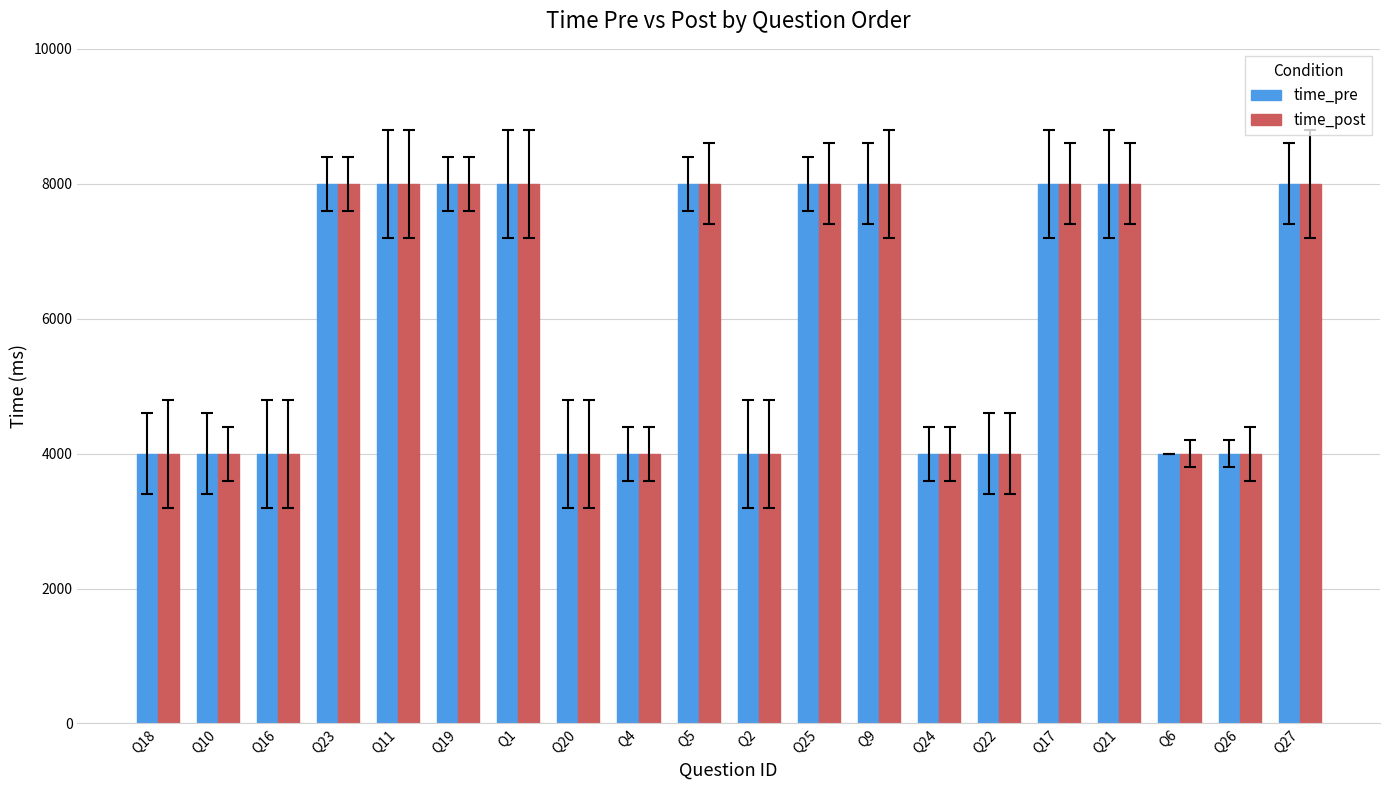

What is the maximum value shown in the chart?

8000